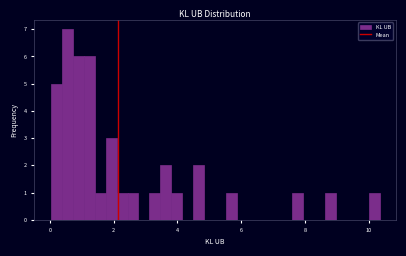

Around what value on the x-axis is the tallest bar? Give the approximate position of its centre, as read against the axis.

0.6